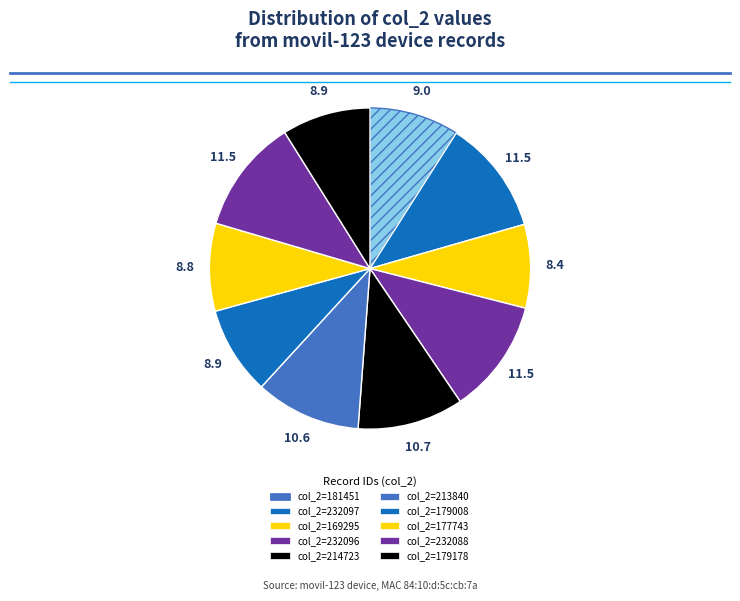

Does any single category account for the majority?

No